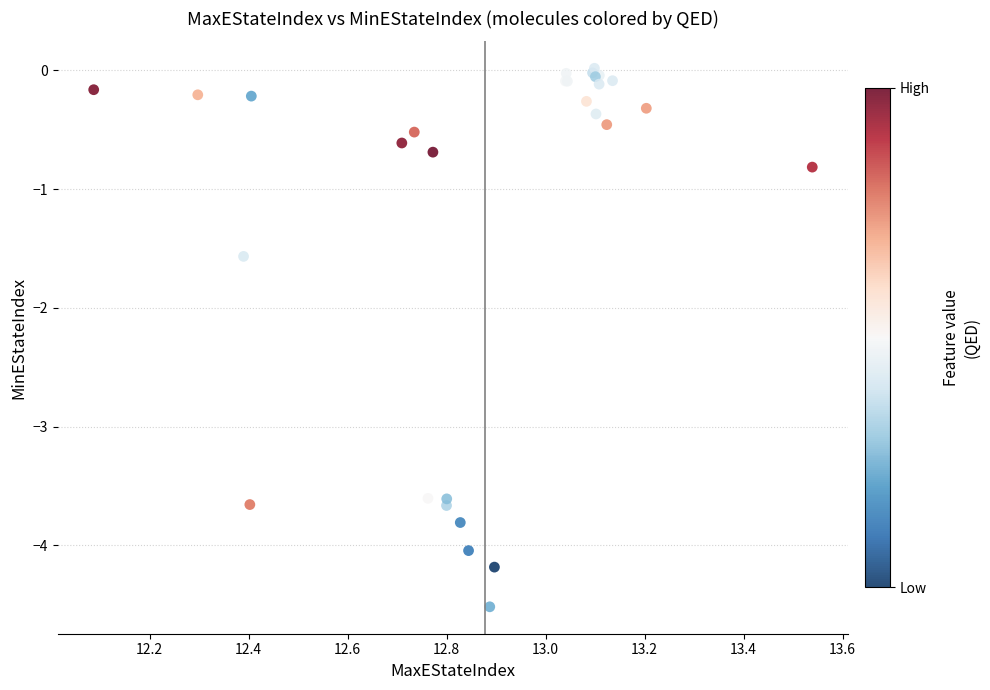

What Y value in the scatter plot is closest to -2?

-1.6